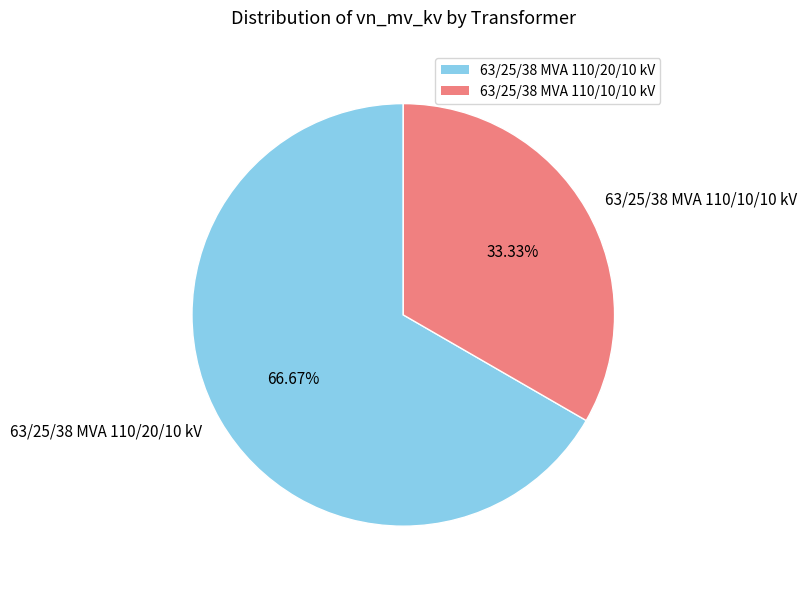

Is there a majority slice in this chart?

Yes